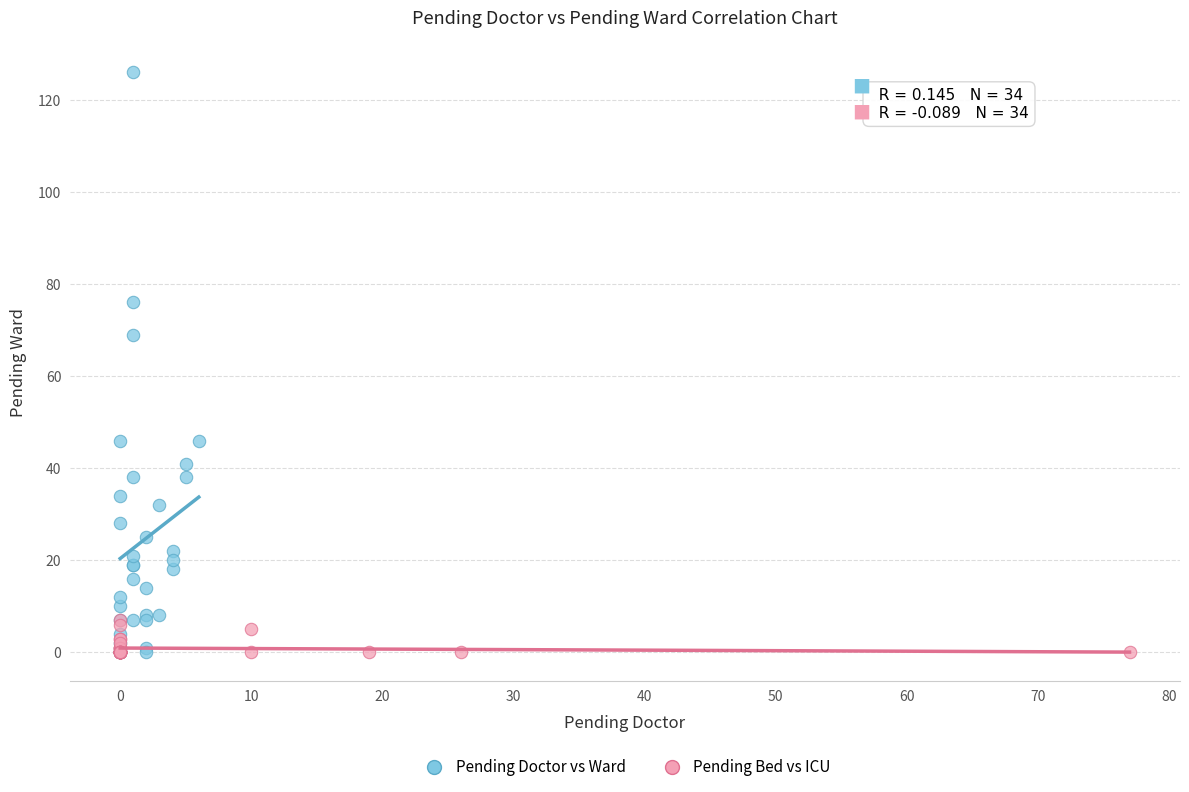

What are all the series names shown in the legend?

Pending Doctor vs Ward, Pending Bed vs ICU